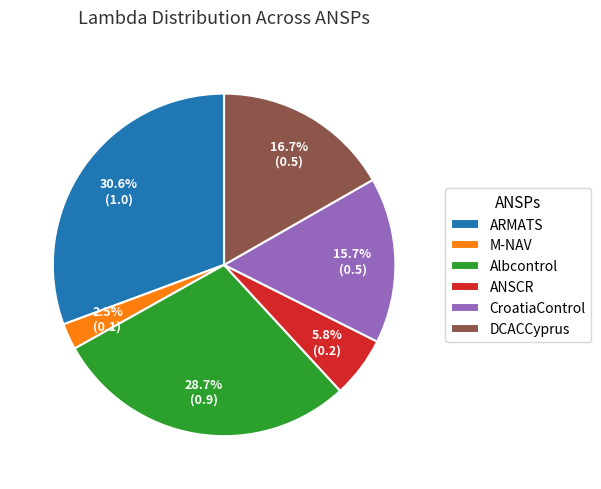

The ARMATS slice represents 31% of the pie. True or false?

True